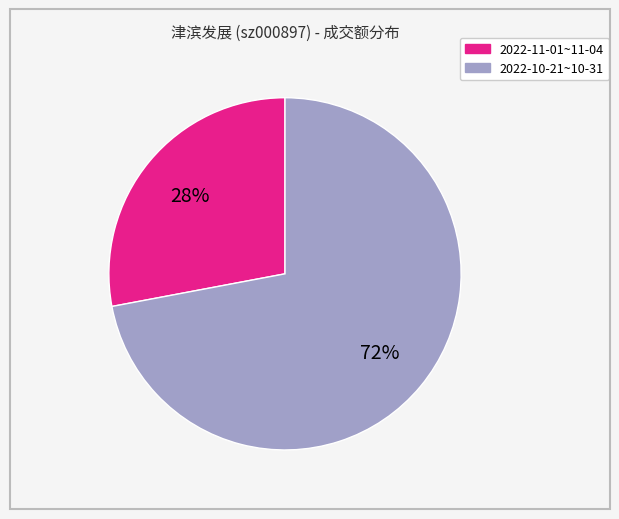

Is there a majority slice in this chart?

Yes